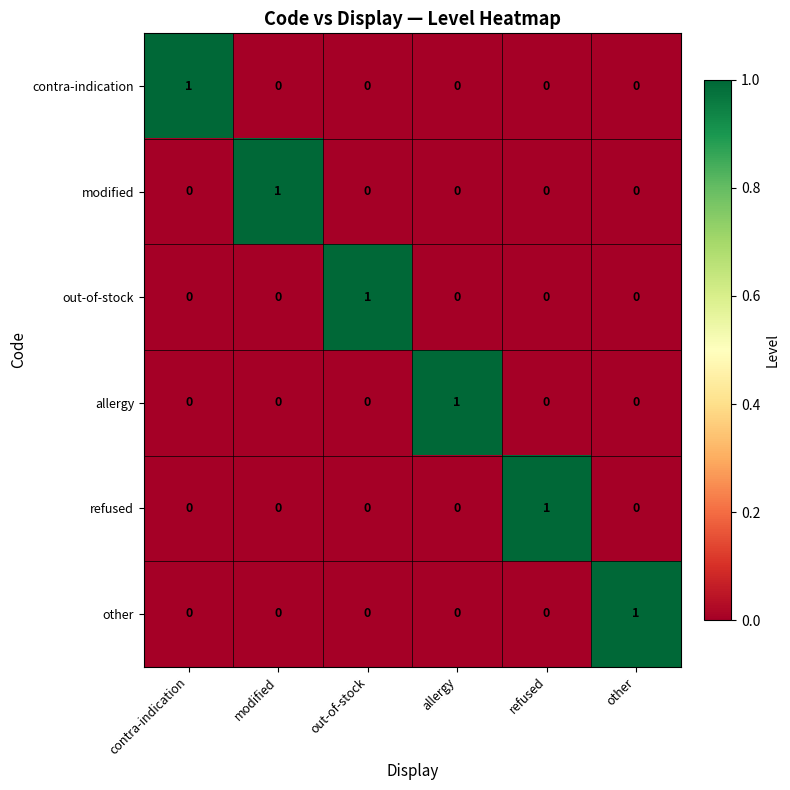

How many other values are between 0 and 1?

6